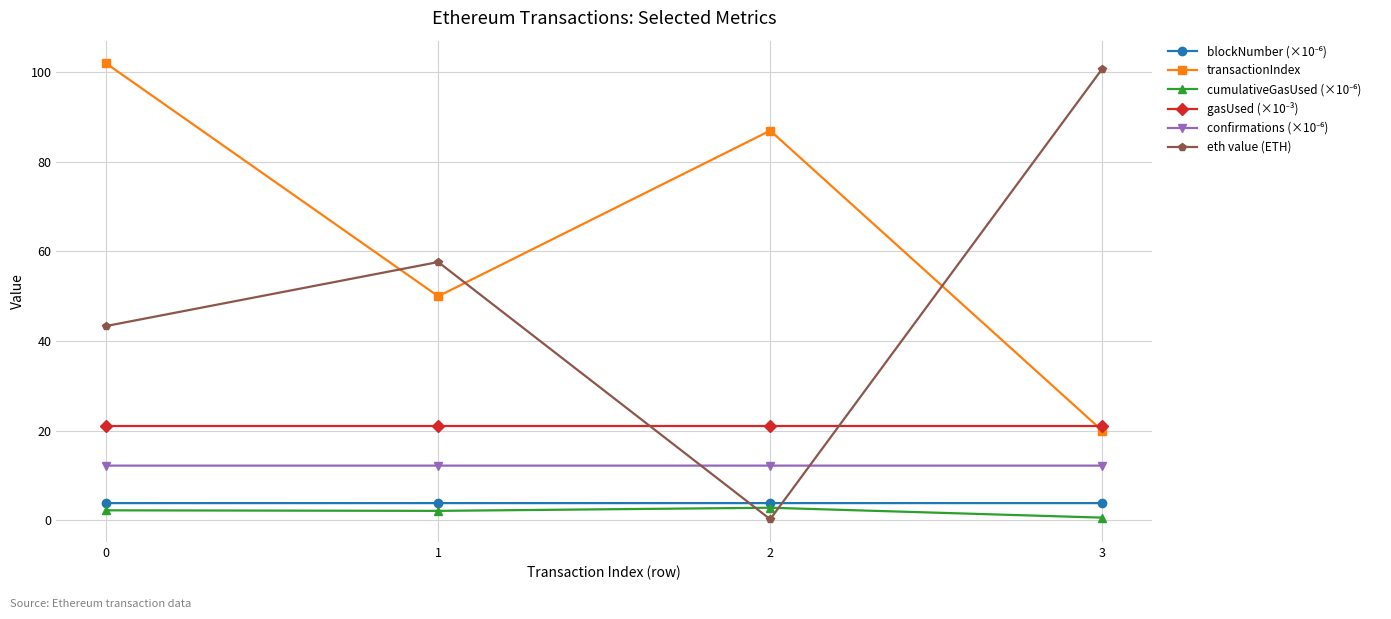

How many lines are shown in the chart?

6